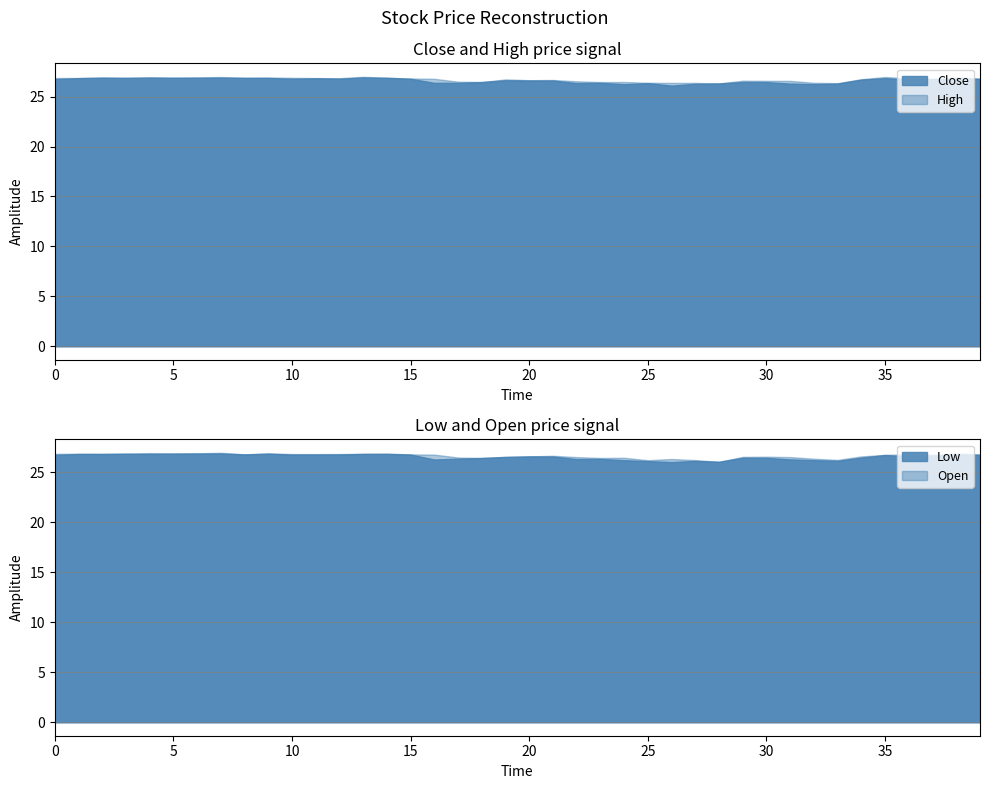

List the series in order of their peak value, highest first.

High, Open, Close, Low